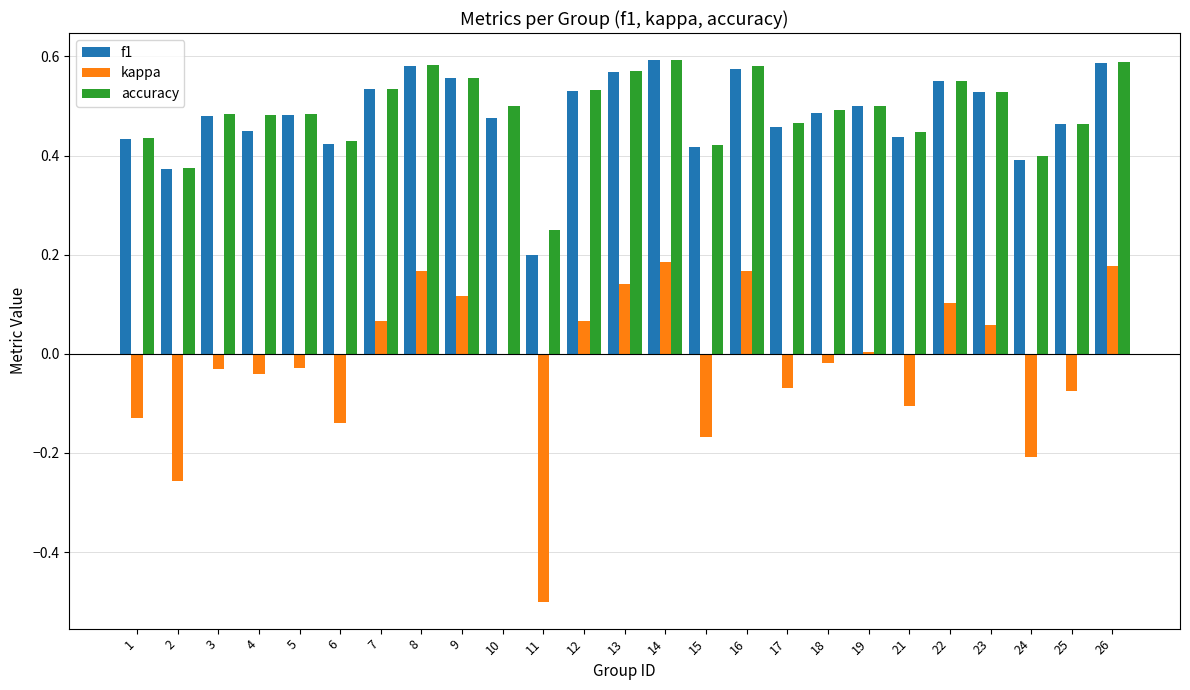

The value of accuracy at 11 is 0.2. True or false?

True